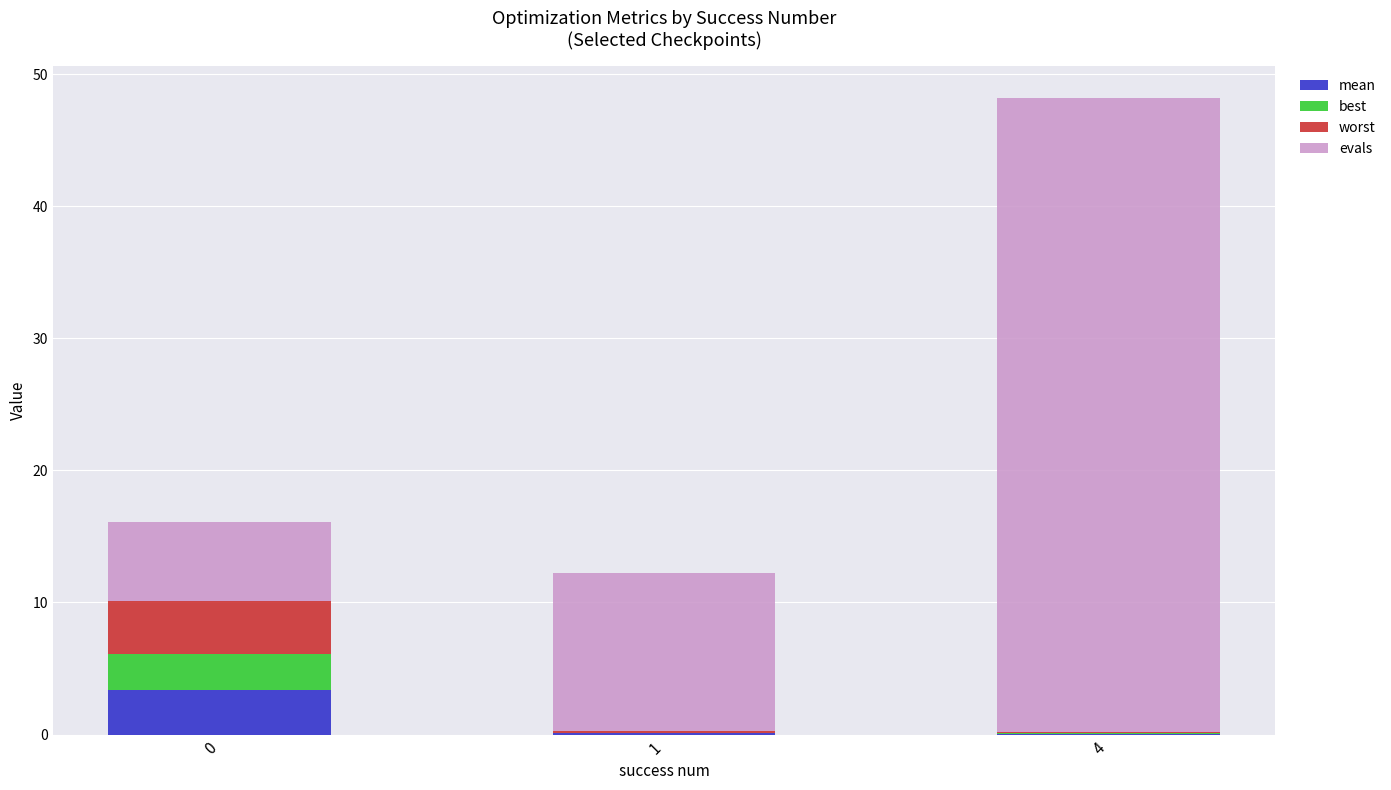

The value of evals at 1 is 3.7. True or false?

False